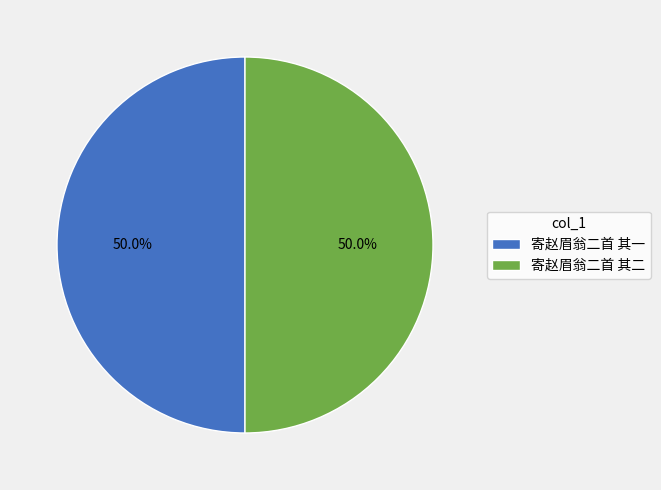

How many slices are in this pie chart?

2